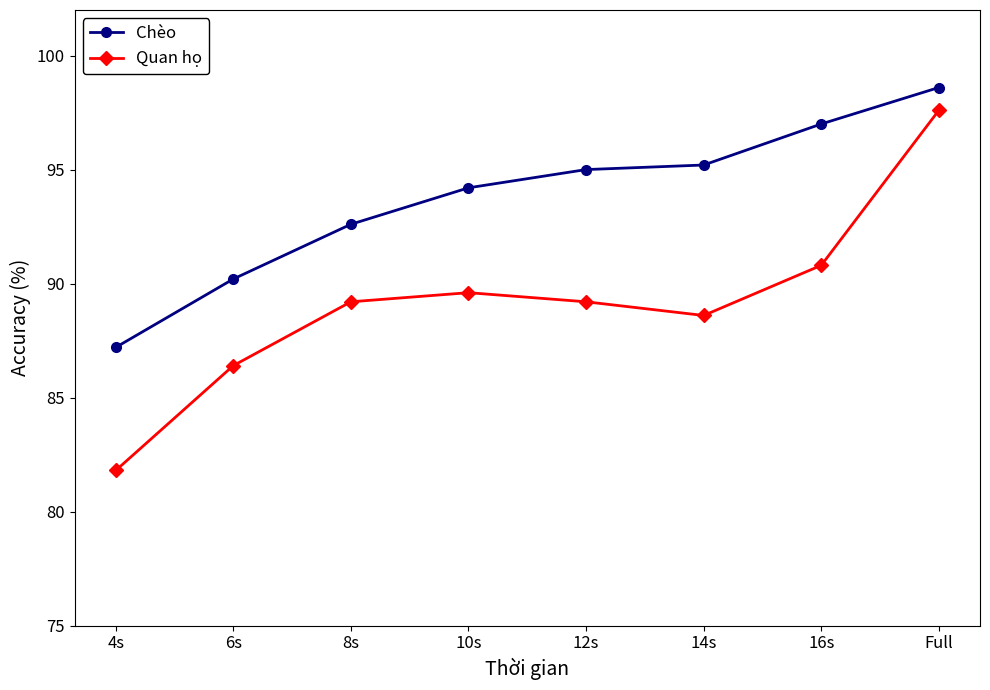

What is the difference between the highest and lowest values at 8s?

3.4